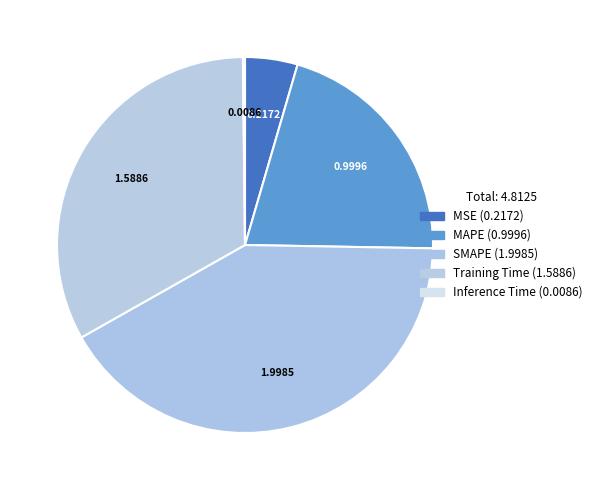

The Training Time slice represents 45% of the pie. True or false?

False